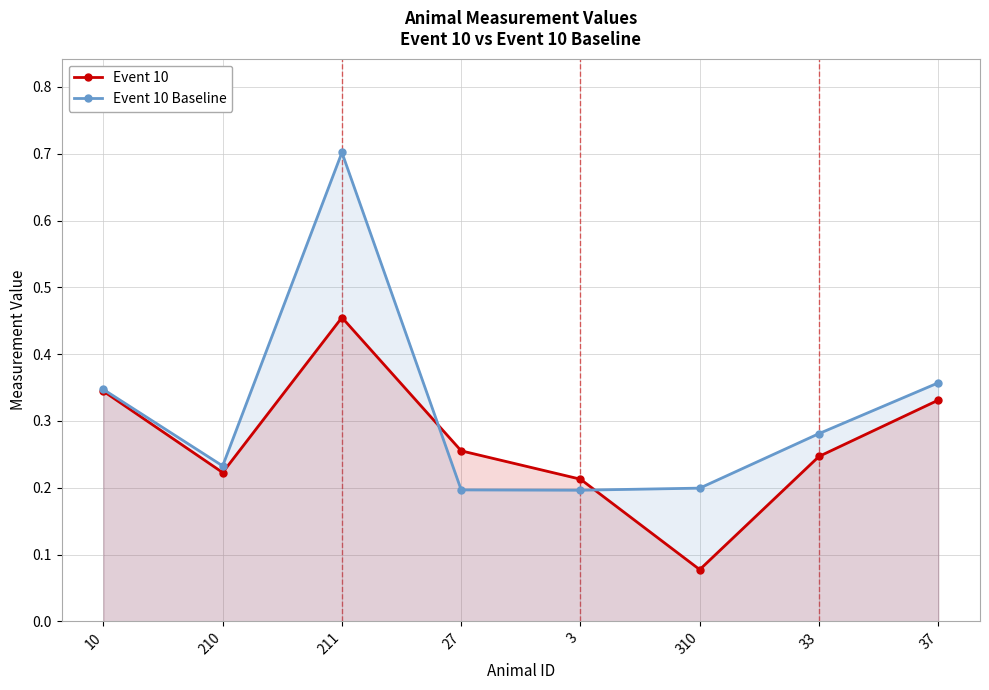

How many intersections are there between Event 10 Baseline and Event 10?

2